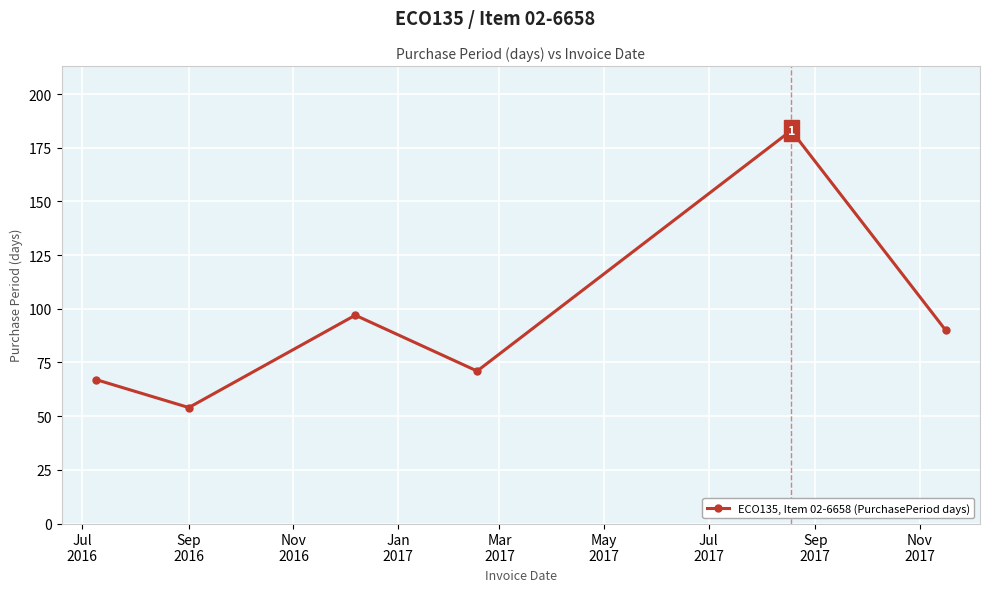

What is the sum of all values?

562